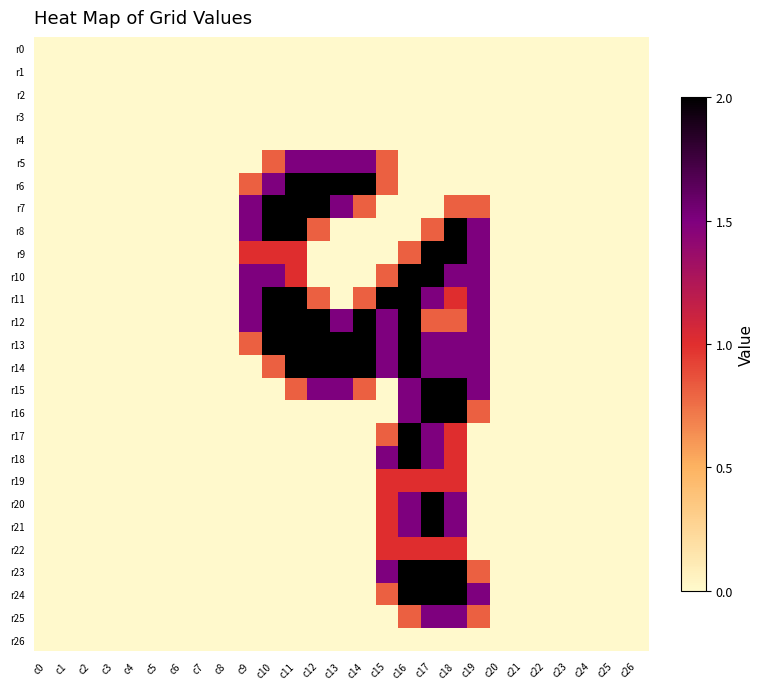

At how many categories does at least one series exceed 0?

11